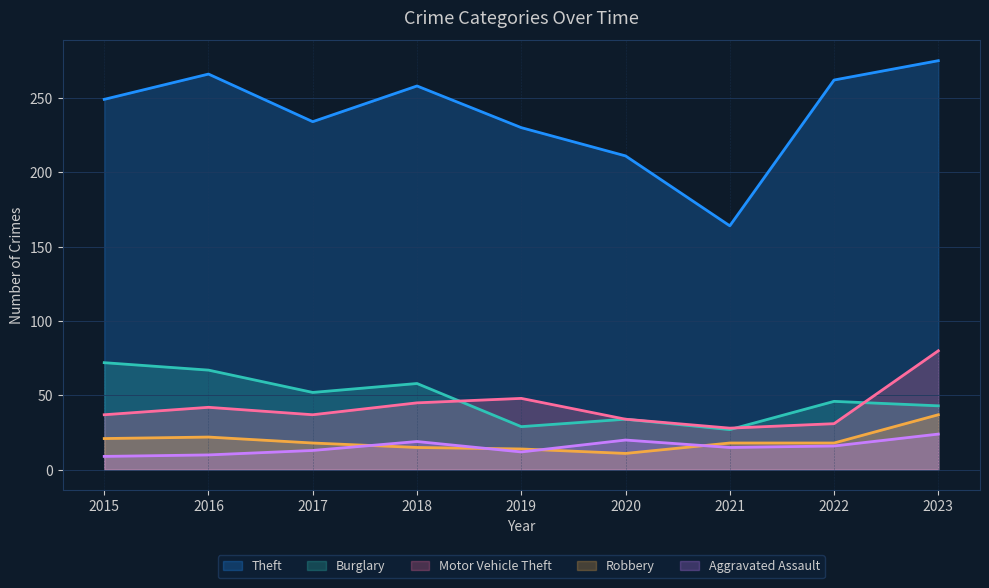

True or false: Burglary and Theft cross at least once.

False